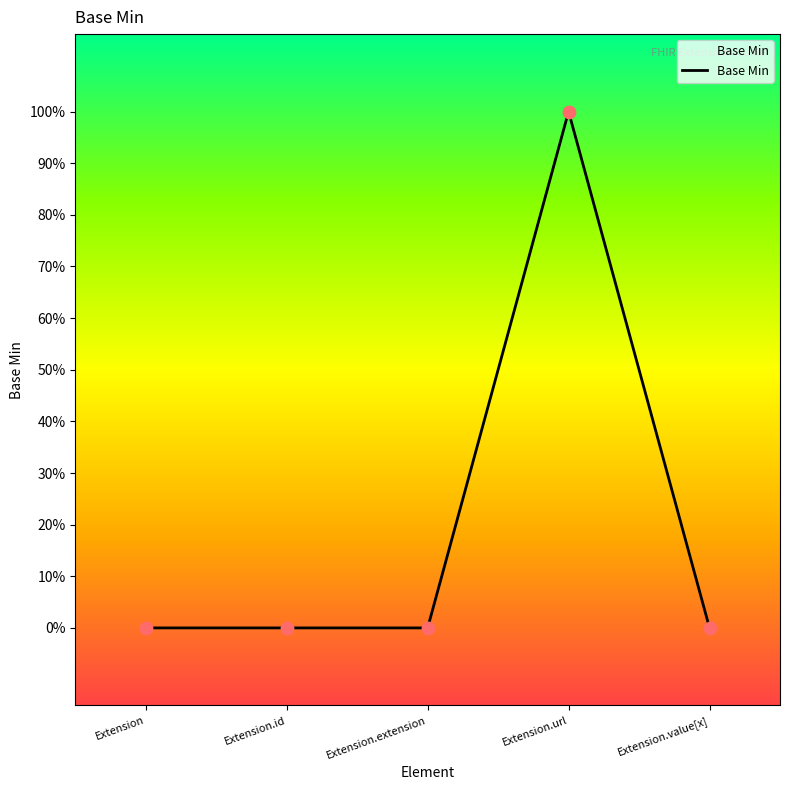

Which has a higher value, Extension.id or Extension.url?

Extension.url